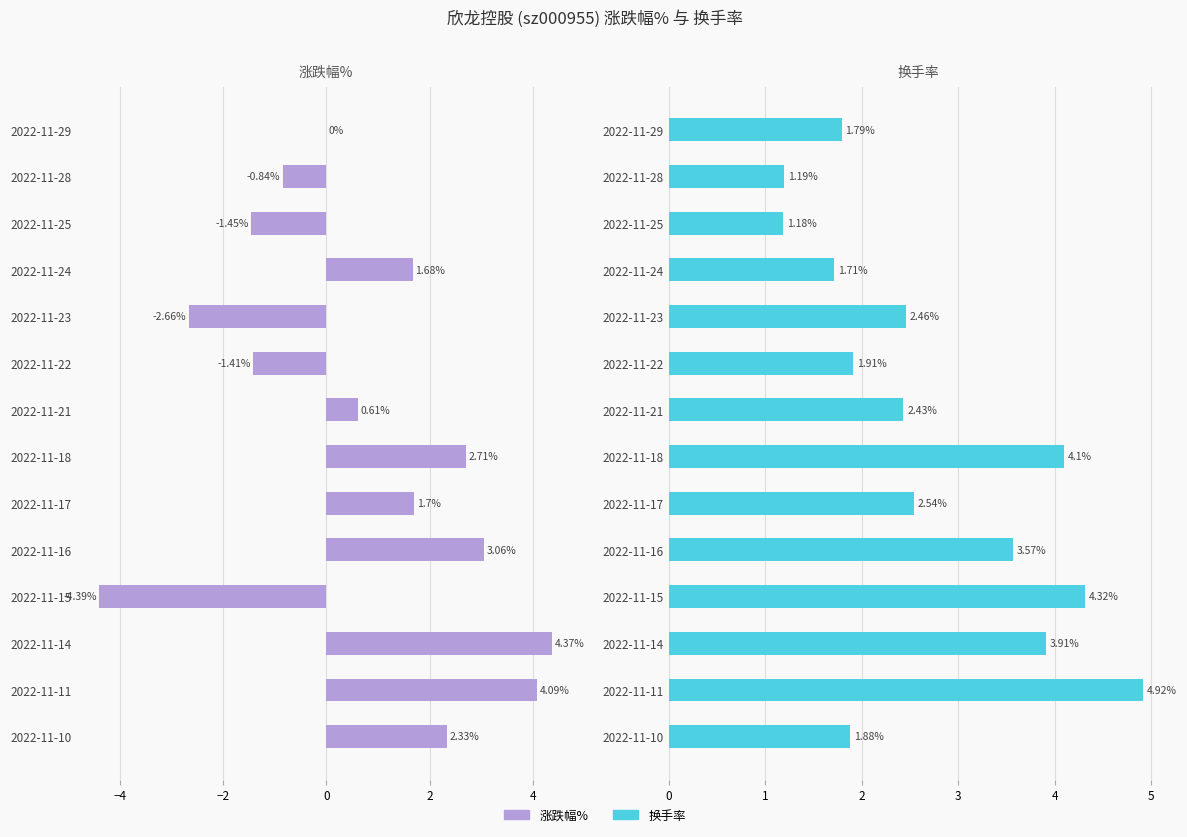

What is the value of the 换手率 bar at the 6th from the left?

1.9